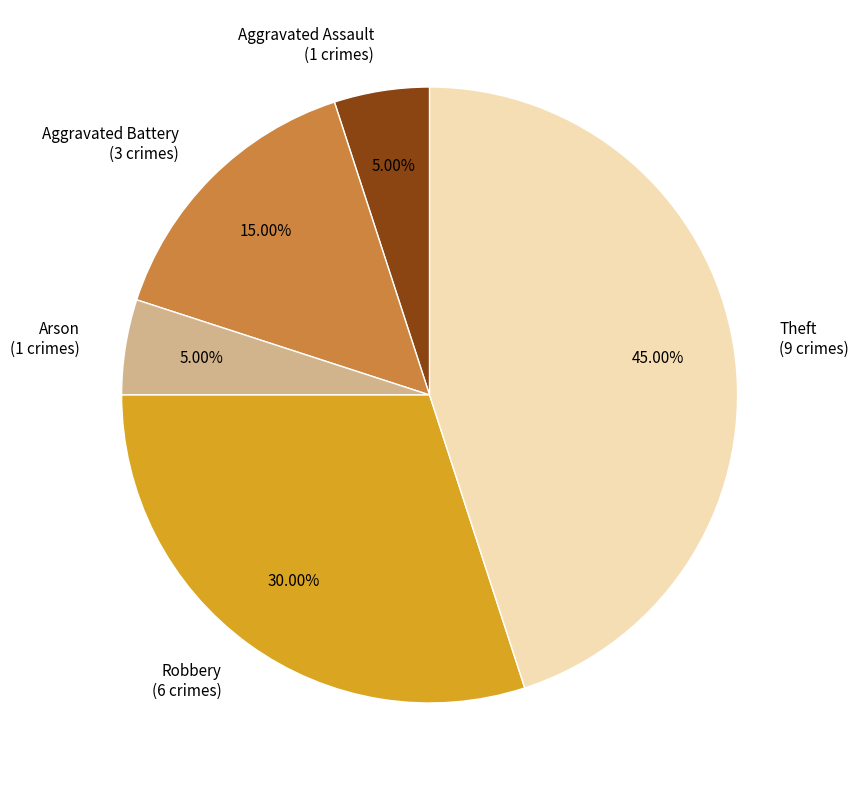

True or false: Robbery accounts for 30% of the total.

True